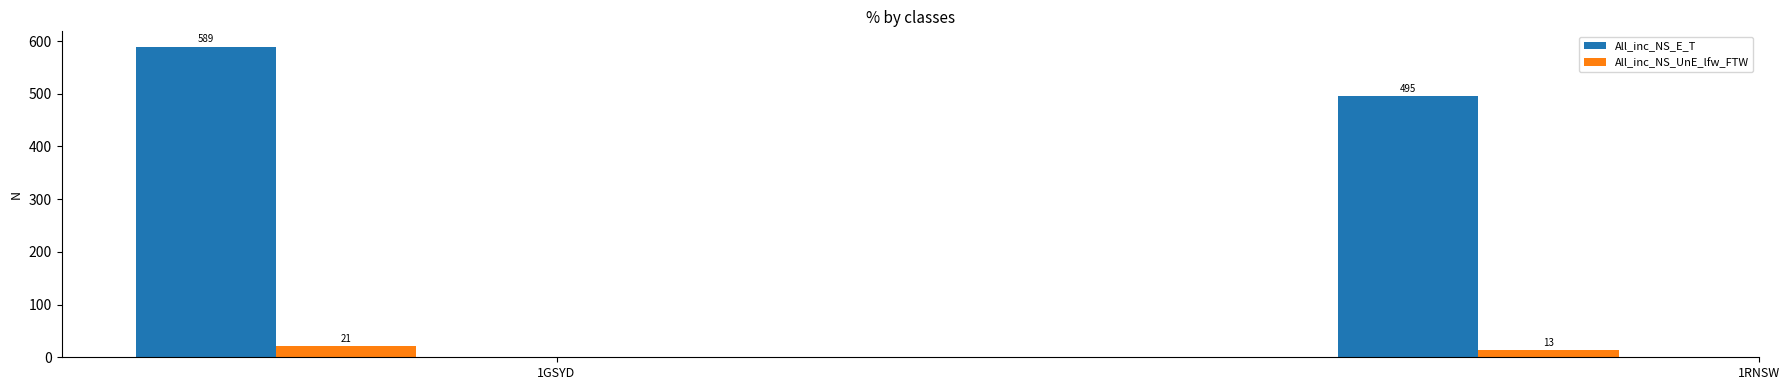

Is the value of All_inc_NS_UnE_lfw_FTW at 1RNSW greater than the value of All_inc_NS_E_T at 1RNSW?

No